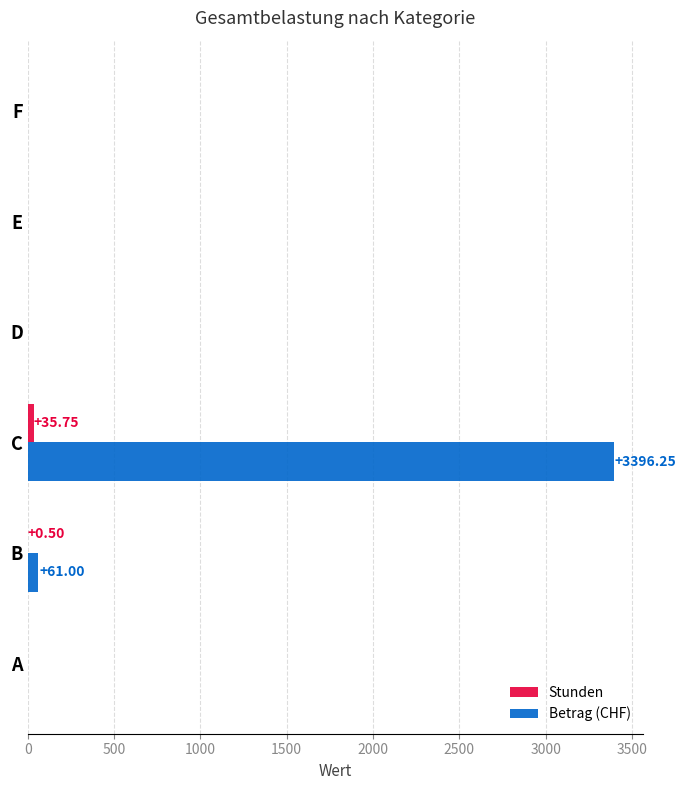

What is the average value of the Stunden series?

6.0